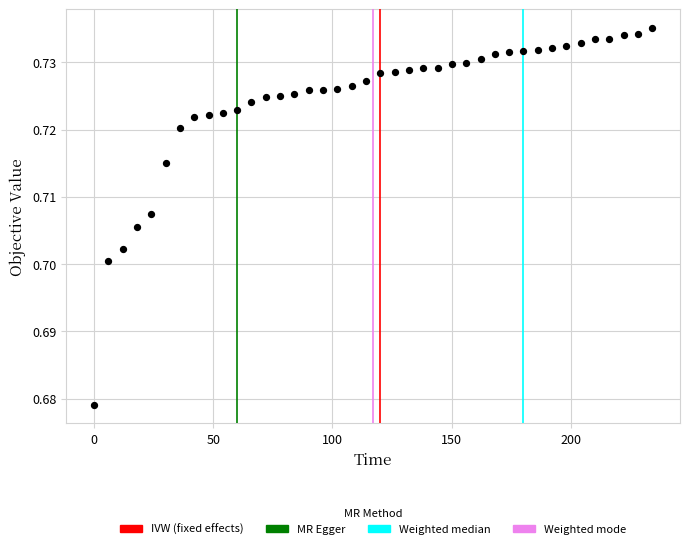

What is the range of X values (max minus min)?

234.0